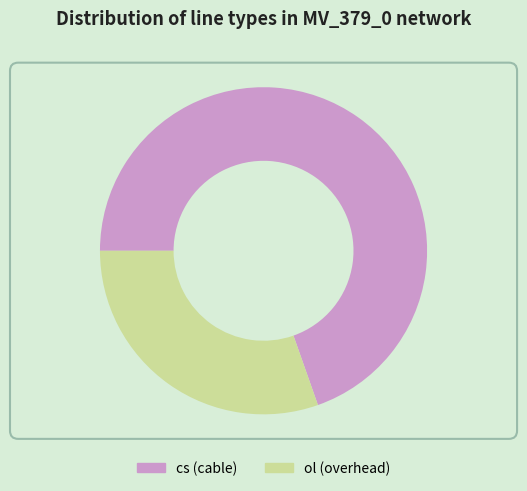

Which slice represents more than half of the pie?

cs